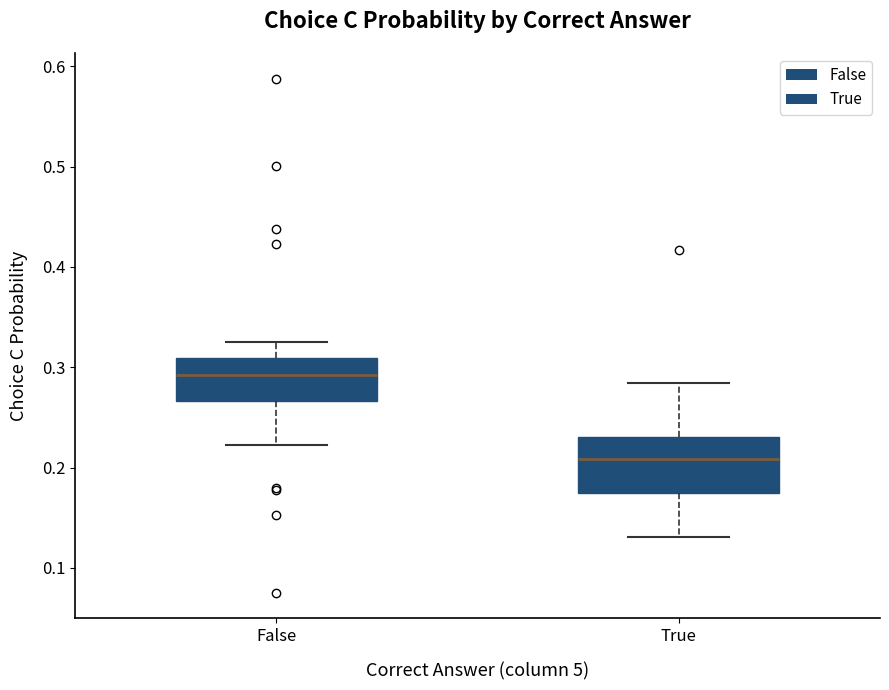

Which box is the tallest, from its lower edge to its upper edge?

True